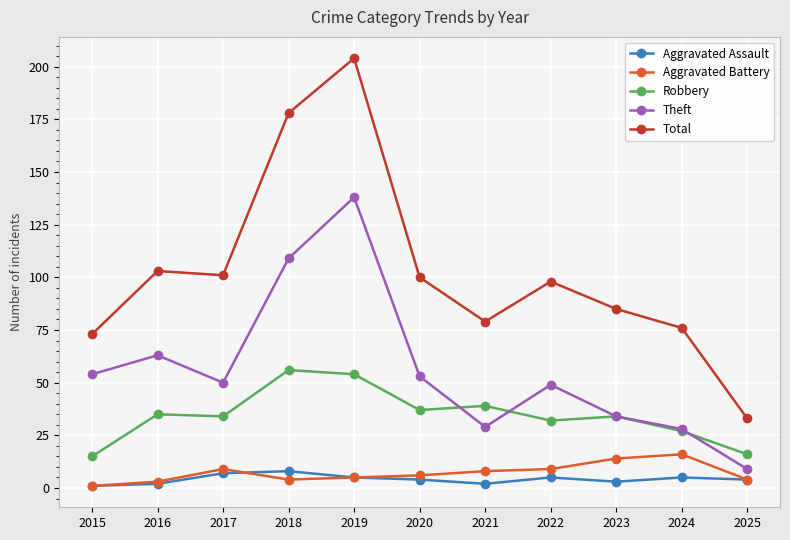

Where is the first local minimum for Theft?

2017